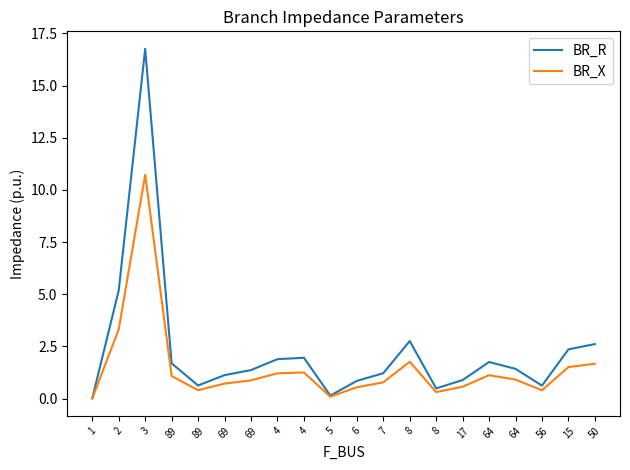

What is the maximum value for BR_X?

10.7